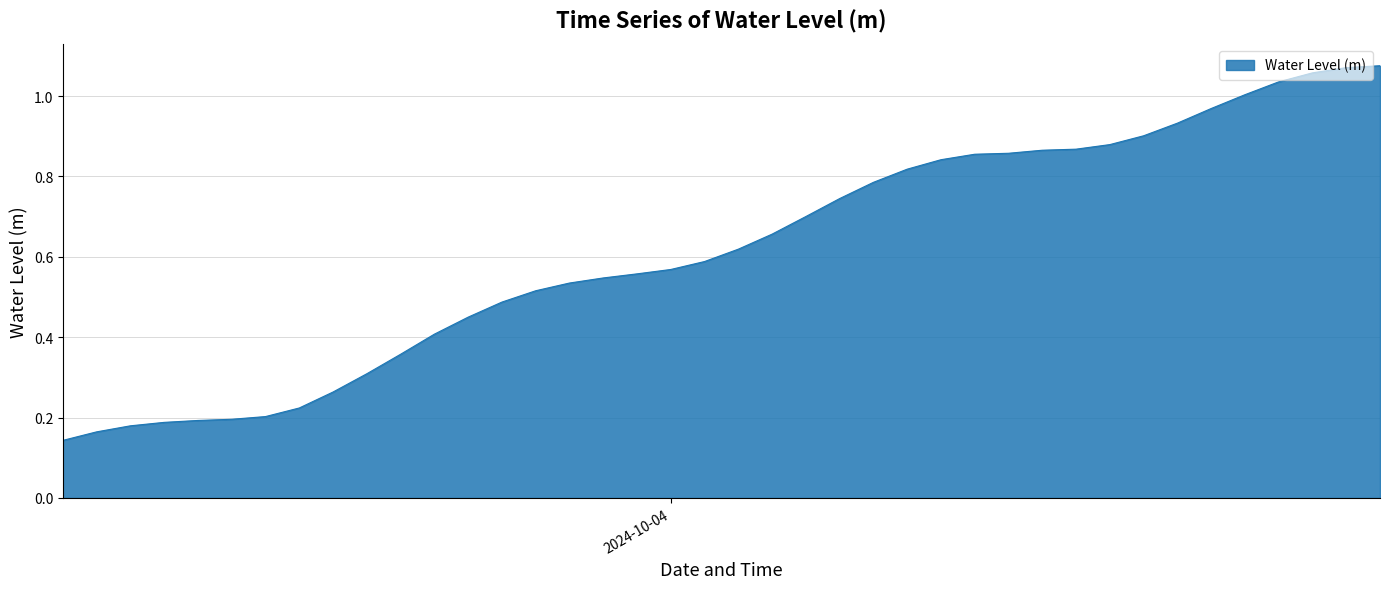

List the labels in order of value, largest first.

2024-10-04 21:00:00, 2024-10-04 20:00:00, 2024-10-04 19:00:00, 2024-10-04 18:00:00, 2024-10-04 17:00:00, 2024-10-04 16:00:00, 2024-10-04 15:00:00, 2024-10-04 14:00:00, 2024-10-04 13:00:00, 2024-10-04 12:00:00, 2024-10-04 11:00:00, 2024-10-04 10:00:00, 2024-10-04 09:00:00, 2024-10-04 08:00:00, 2024-10-04 07:00:00, 2024-10-04 06:00:00, 2024-10-04 05:00:00, 2024-10-04 04:00:00, 2024-10-04 03:00:00, 2024-10-04 02:00:00, 2024-10-04 01:00:00, 2024-10-04 00:00:00, 2024-10-03 23:00:00, 2024-10-03 22:00:00, 2024-10-03 21:00:00, 2024-10-03 20:00:00, 2024-10-03 19:00:00, 2024-10-03 18:00:00, 2024-10-03 17:00:00, 2024-10-03 16:00:00, 2024-10-03 15:00:00, 2024-10-03 14:00:00, 2024-10-03 13:00:00, 2024-10-03 12:00:00, 2024-10-03 11:00:00, 2024-10-03 10:00:00, 2024-10-03 09:00:00, 2024-10-03 08:00:00, 2024-10-03 07:00:00, 2024-10-03 06:00:00